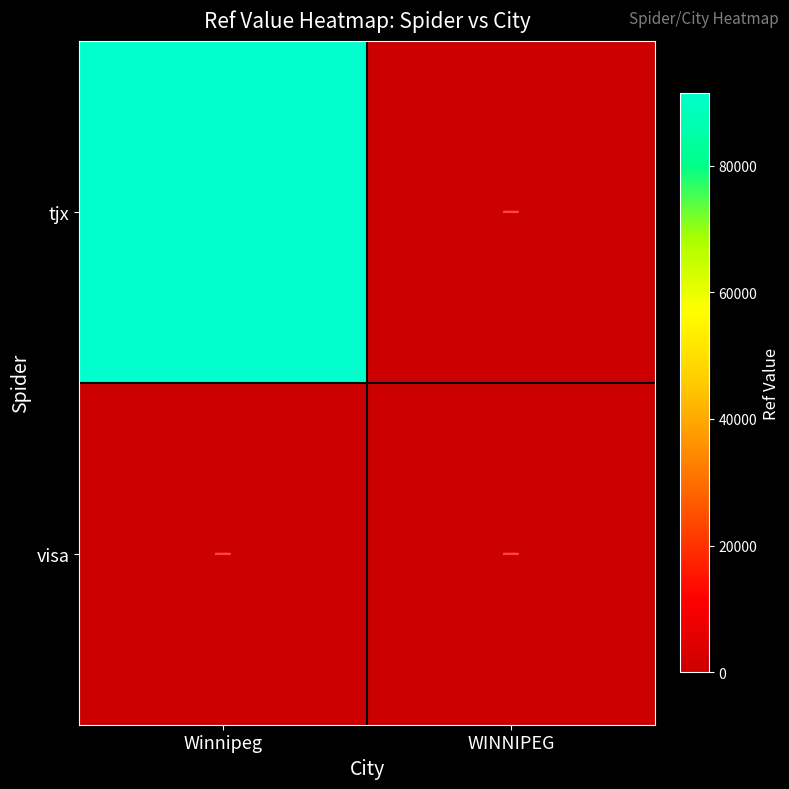

The value of tjx at Winnipeg is 91469. True or false?

True